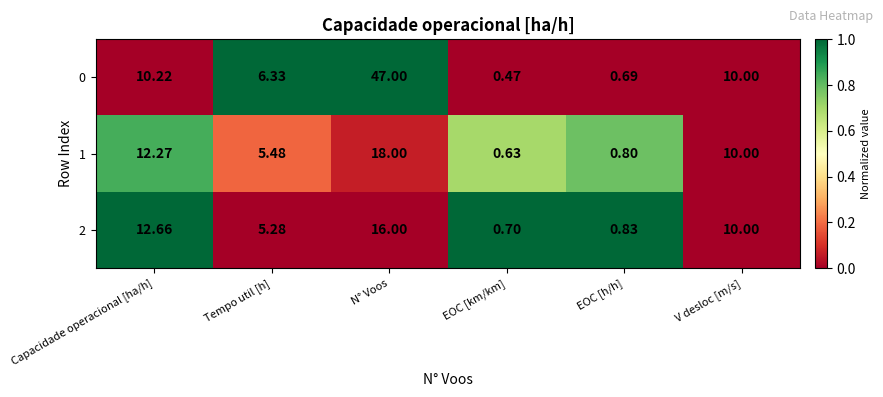

List the labels in order of 0 value, smallest first.

EOC [km/km], EOC [h/h], Tempo util [h], V desloc [m/s], Capacidade operacional [ha/h], N° Voos